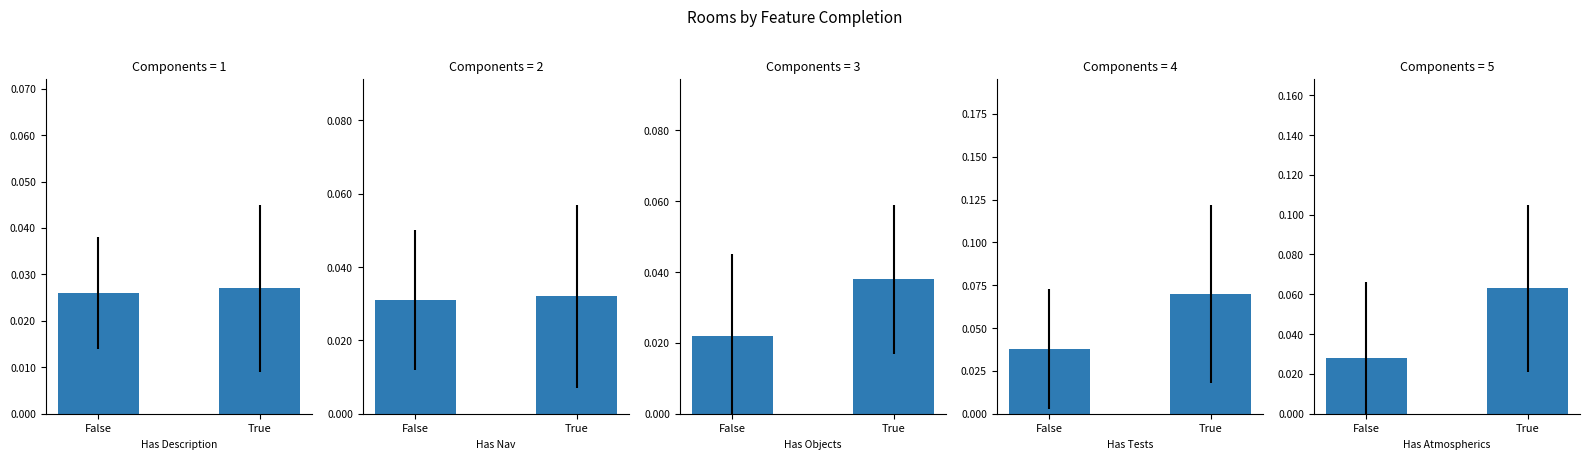

What is the label of the 1st bar from the right?

True